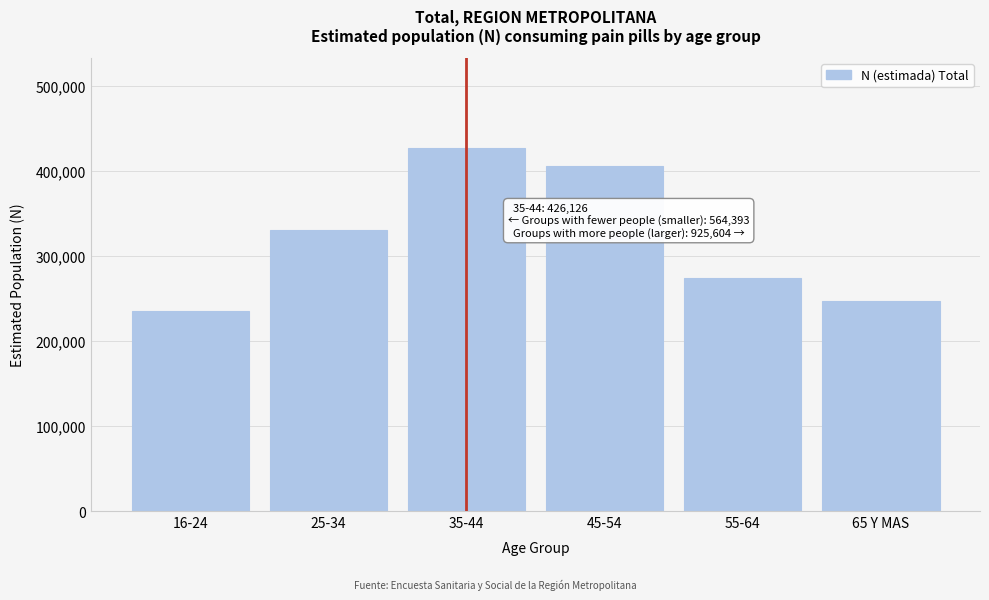

Reading left to right, what are all the values shown in this chart?

234589	329804	426126	405063	273623	246918